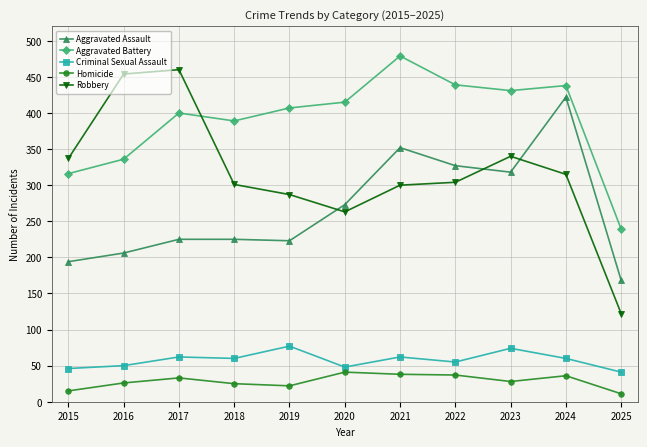

True or false: Homicide has more than 0 interior local peaks.

True